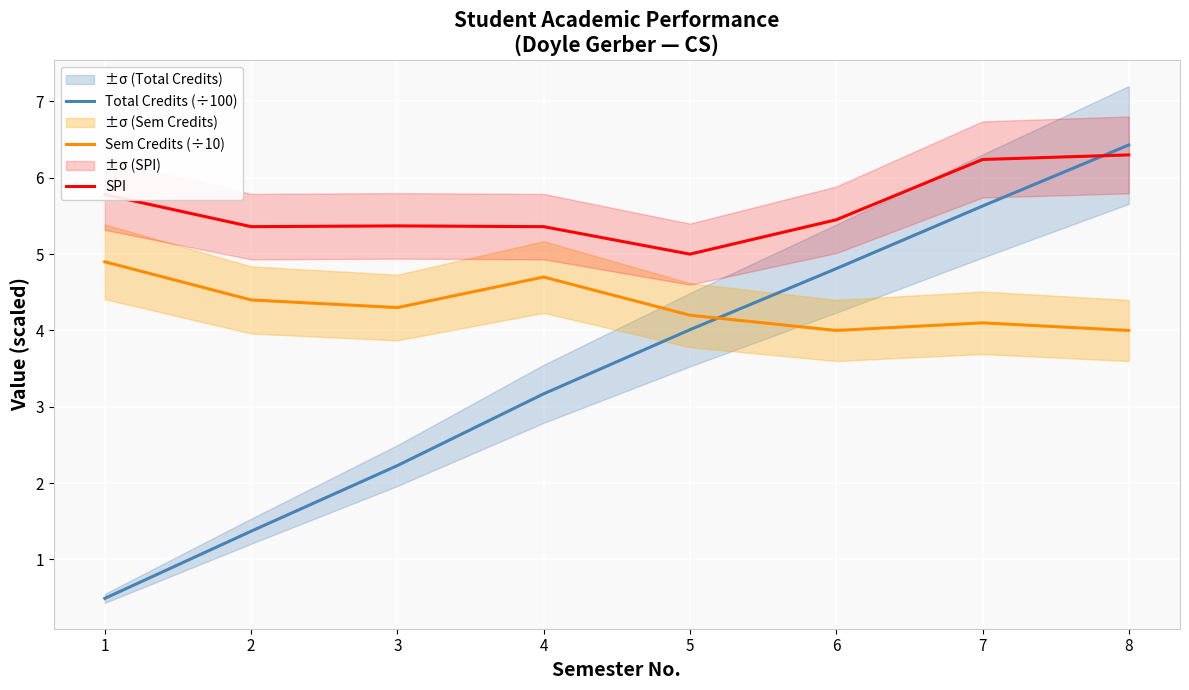

Reading left to right, what are all the values shown in this chart?

Total Credits (÷100): 0.5	1.4	2.2	3.2	4.0	4.8	5.6	6.4
Sem Credits (÷10): 4.9	4.4	4.3	4.7	4.2	4.0	4.1	4.0
SPI: 5.8	5.4	5.4	5.4	5.0	5.5	6.2	6.3